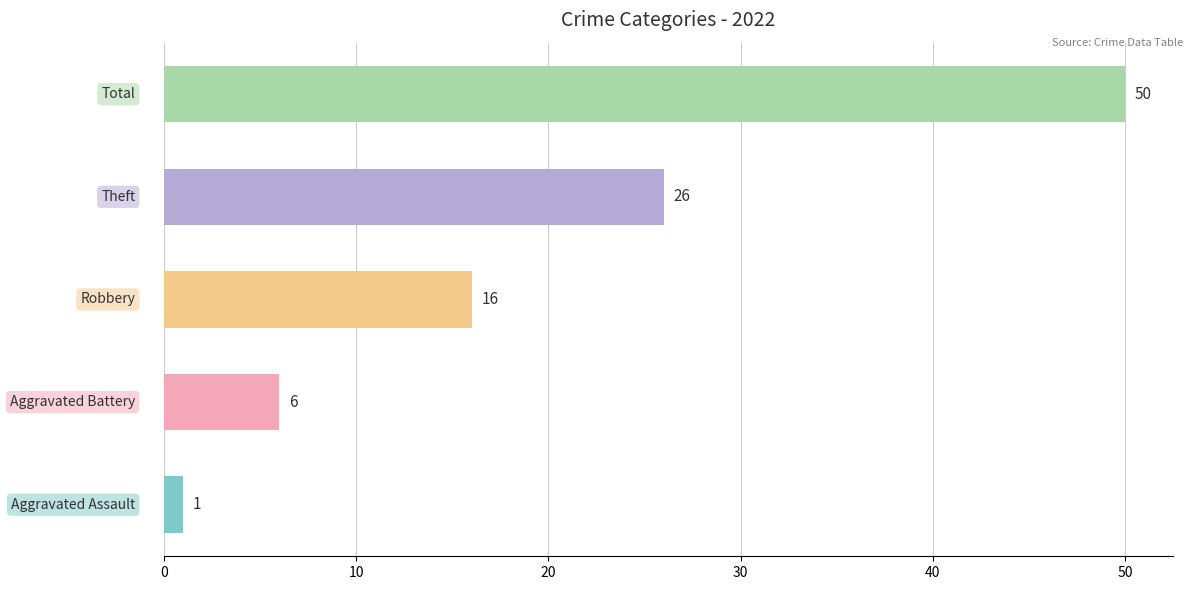

Reading bottom to top, list all the values displayed in this chart.

1	6	16	26	50